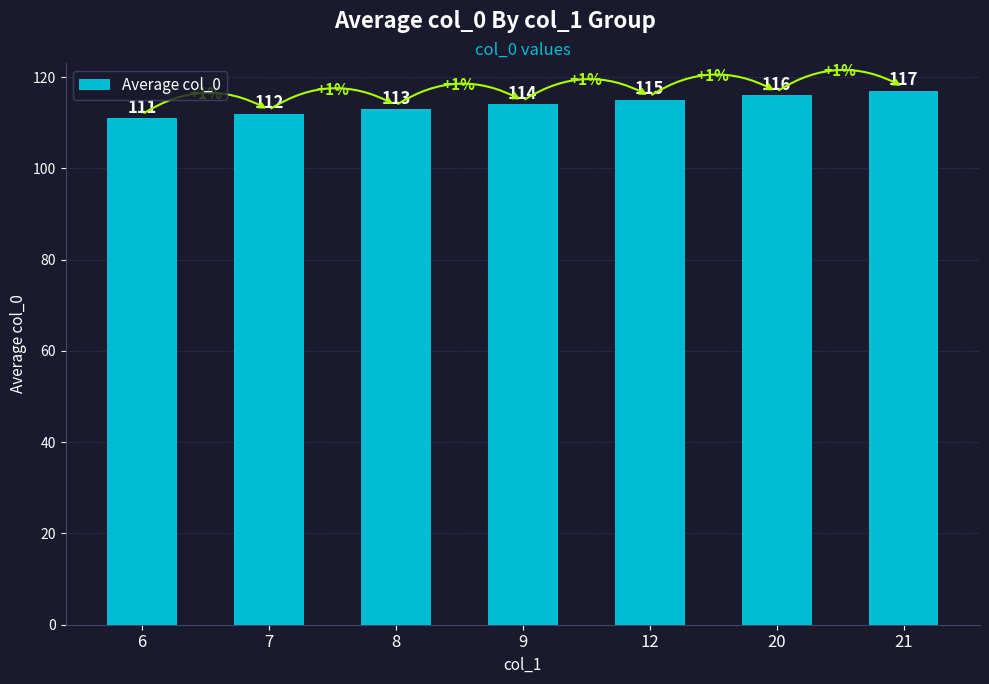

Is it true that the value at 8 is 113?

True